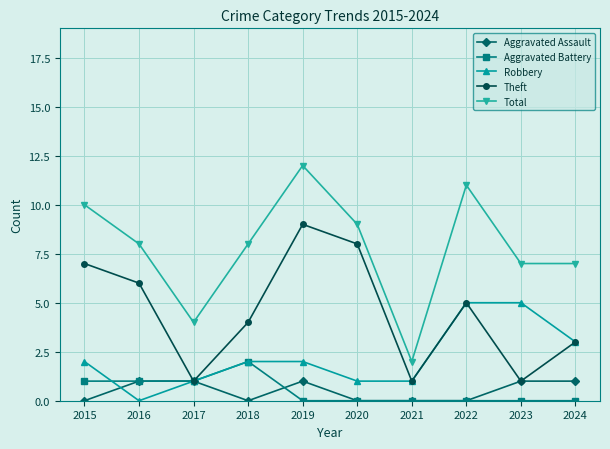

Is the value of Total at 2020 greater than the value of Aggravated Battery at 2020?

Yes